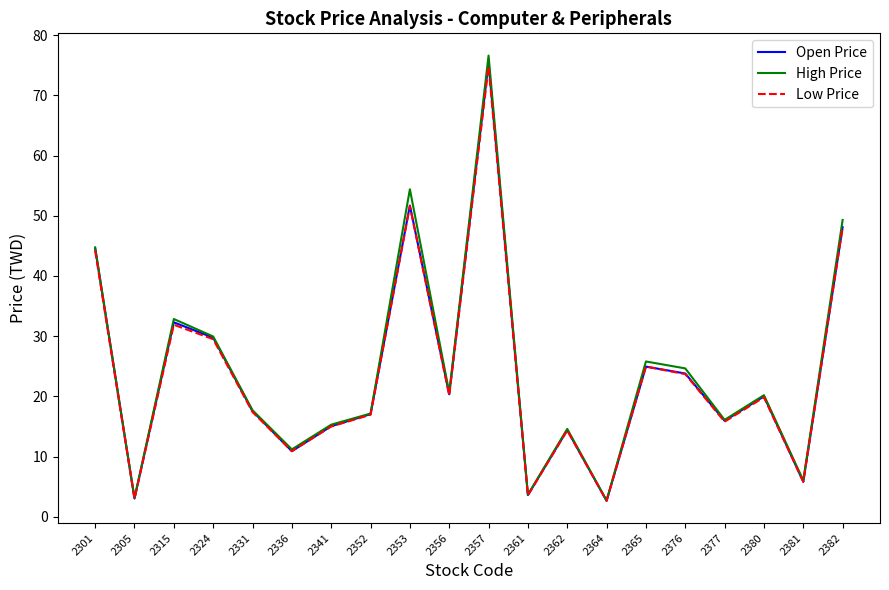

How many interior local valleys does the High Price series have?

7